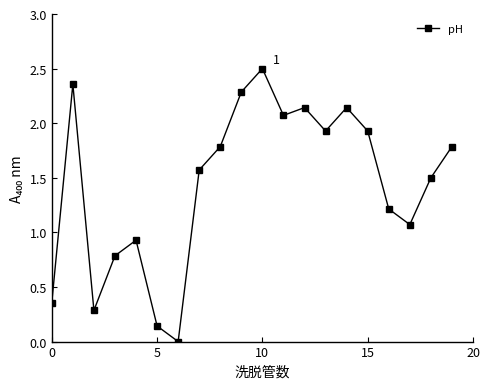

What is the difference between the maximum and minimum values?

2.5